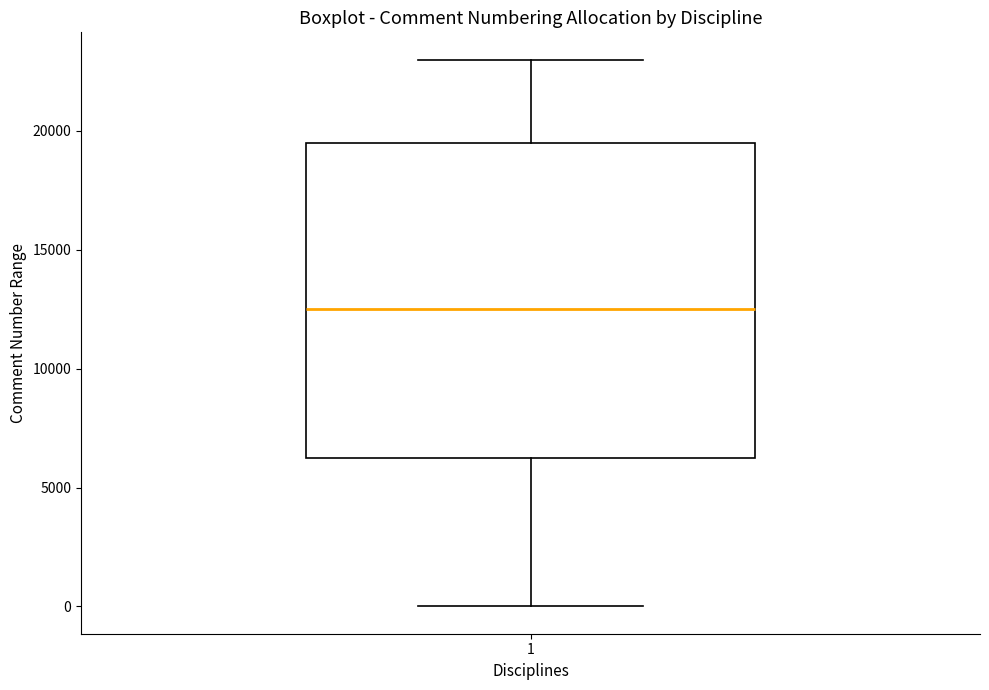

Read this box plot against the y-axis: the position of the median line, the range covered by the box, and the ends of both whiskers. The values are not printed on the chart, so give them approximately, as read against the axis.

median 12500, box 6500 to 19500, whiskers 0 to 23000